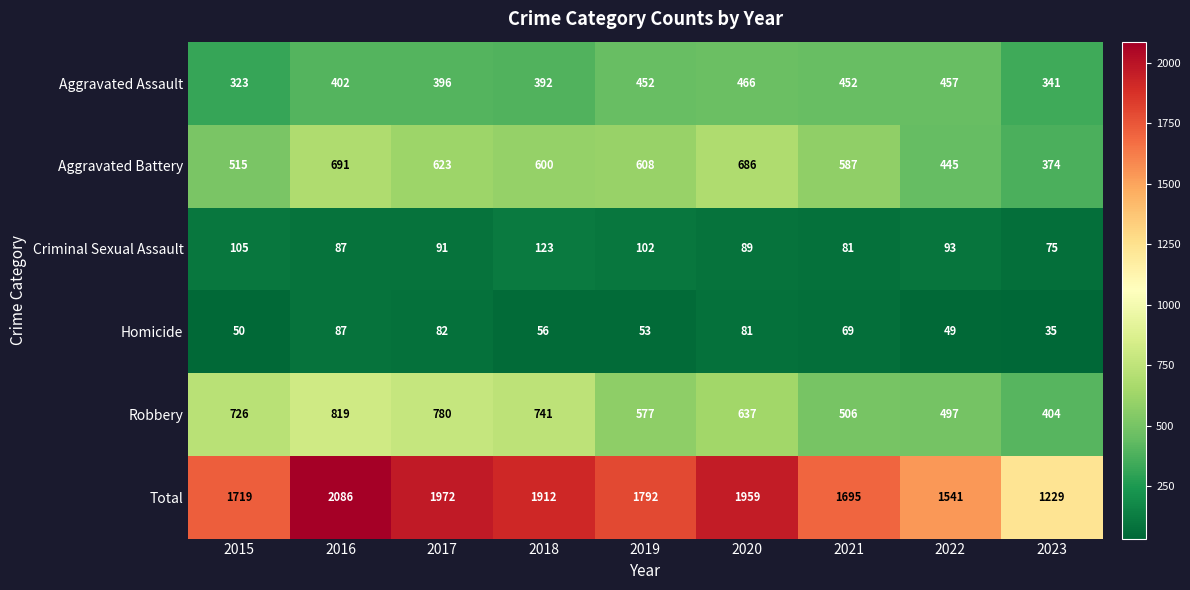

Which series changed the most between 2017 and 2018?

Total